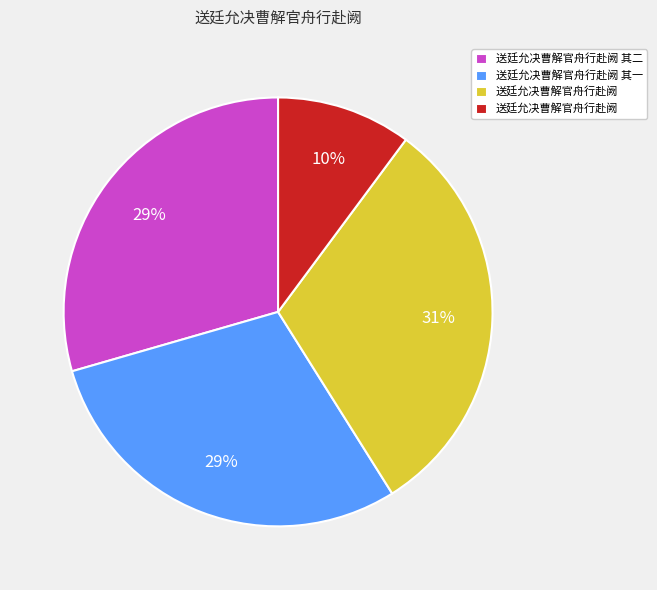

To the nearest percent, what is the difference between the largest and smallest slice percentages?

21%